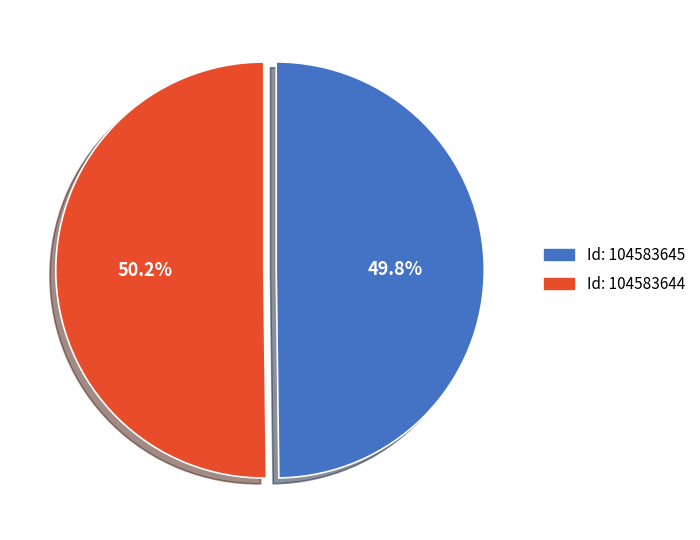

What is the ratio of the value at Id: 104583645 to the value at Id: 104583644?

1.0